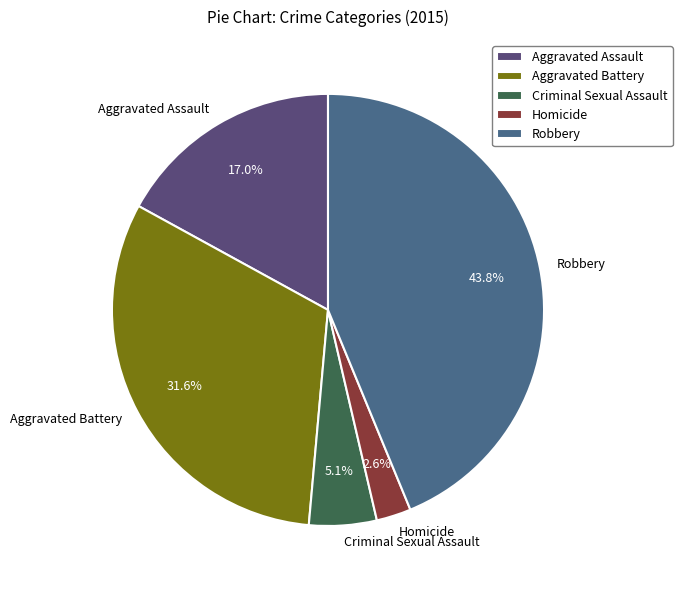

Which category has the biggest portion of the pie?

Robbery